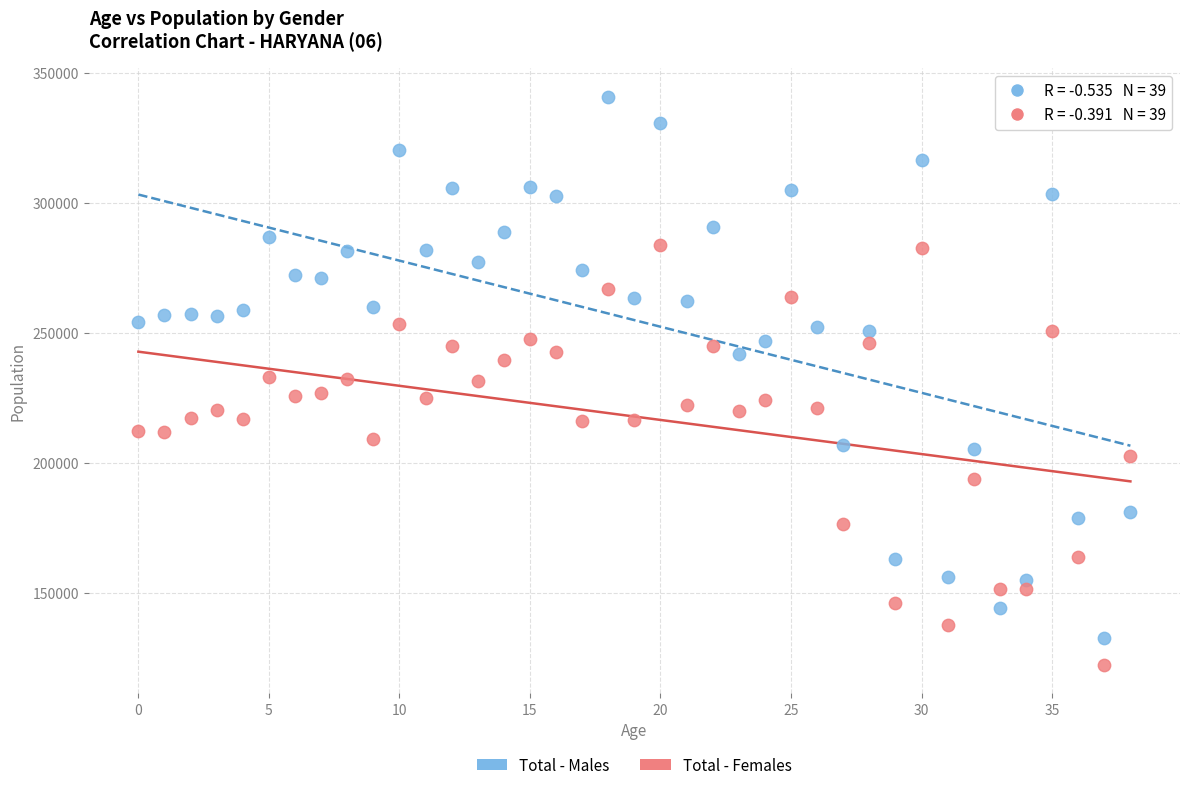

Across all data points, what is the range of Y values (max minus min)?

218678